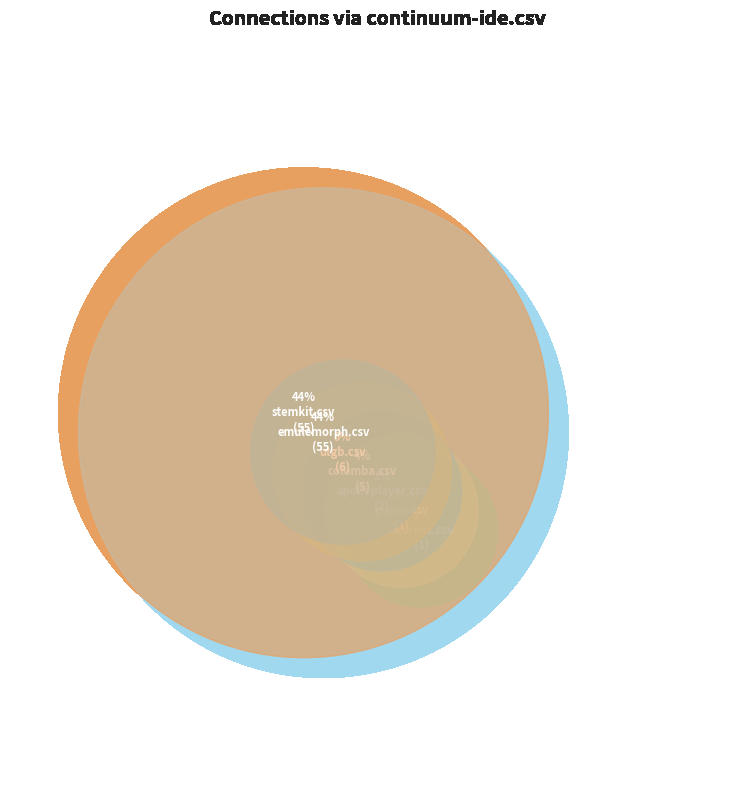

Does columba.csv account for over 50% of the chart?

No